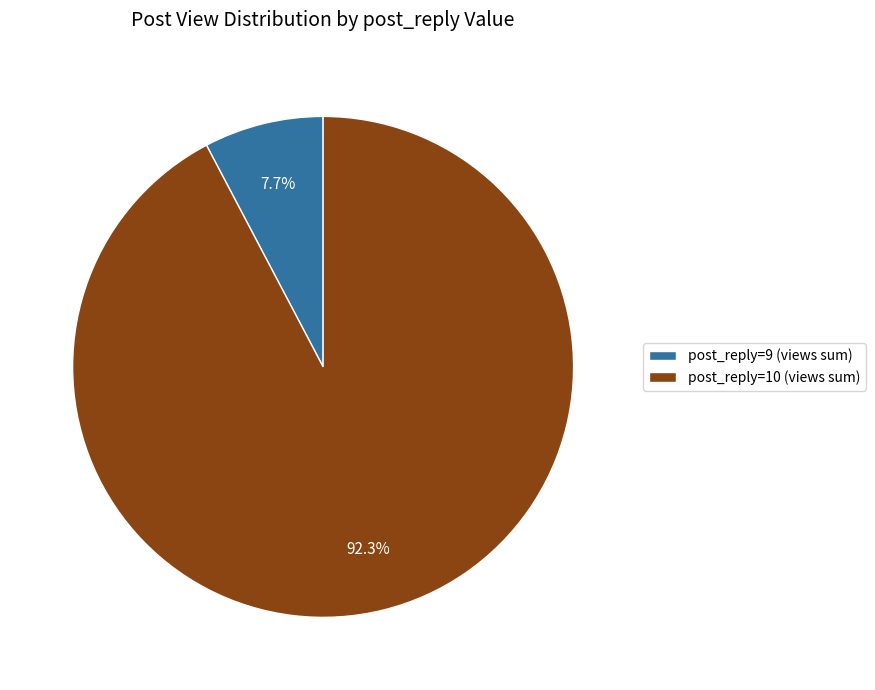

Which category has the smallest portion of the pie?

post_reply=9 (views sum)